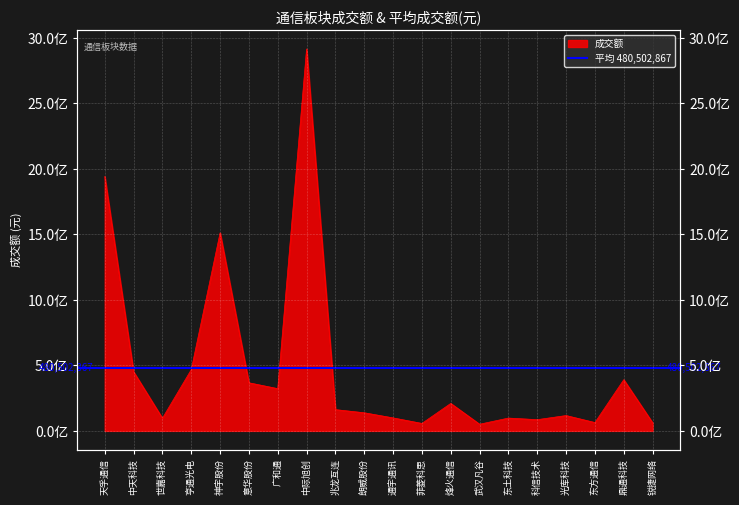

What is the approximate value at 通宇通讯, to the nearest 10?

99175540